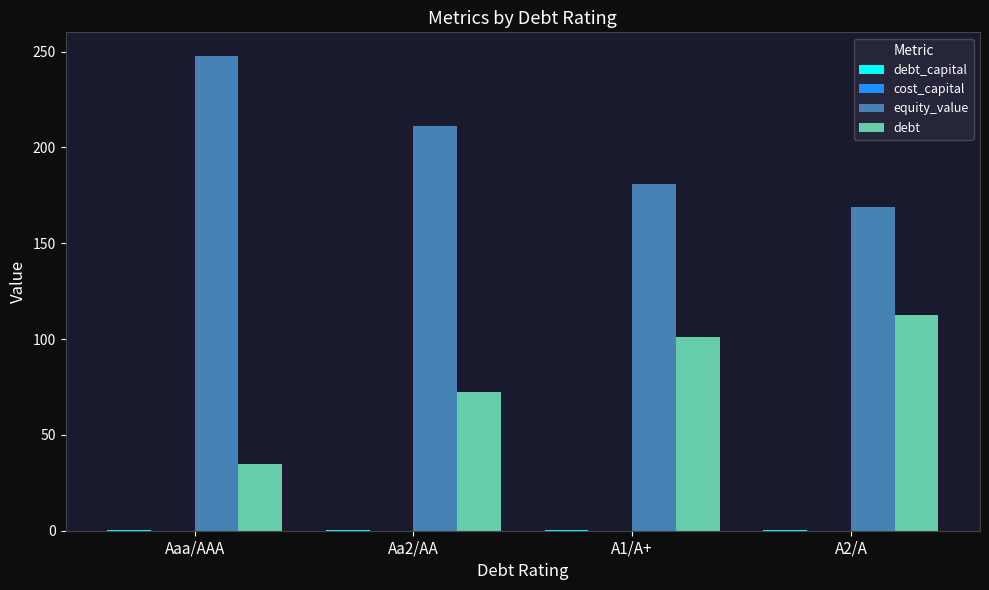

What is the sum of the equity_value values at Aaa/AAA and A1/A+?

428.8